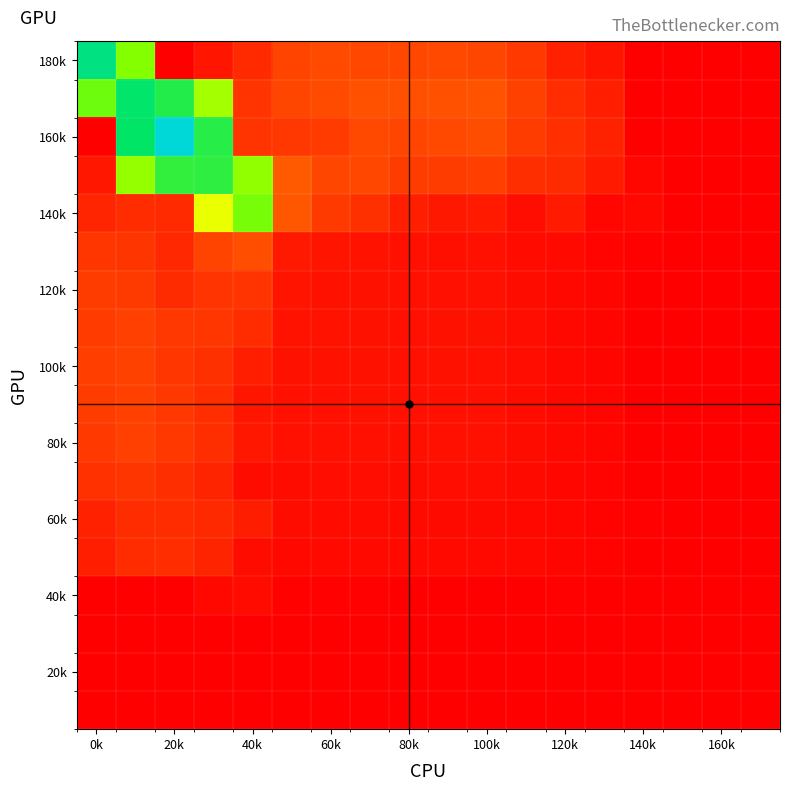

At how many categories does at least one series exceed 0?

15